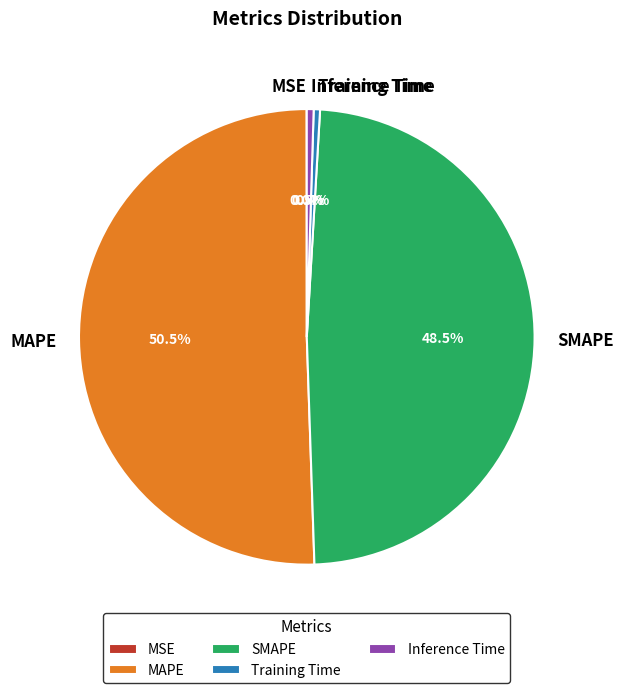

Do Training Time and Inference Time together represent more than half of the pie?

No